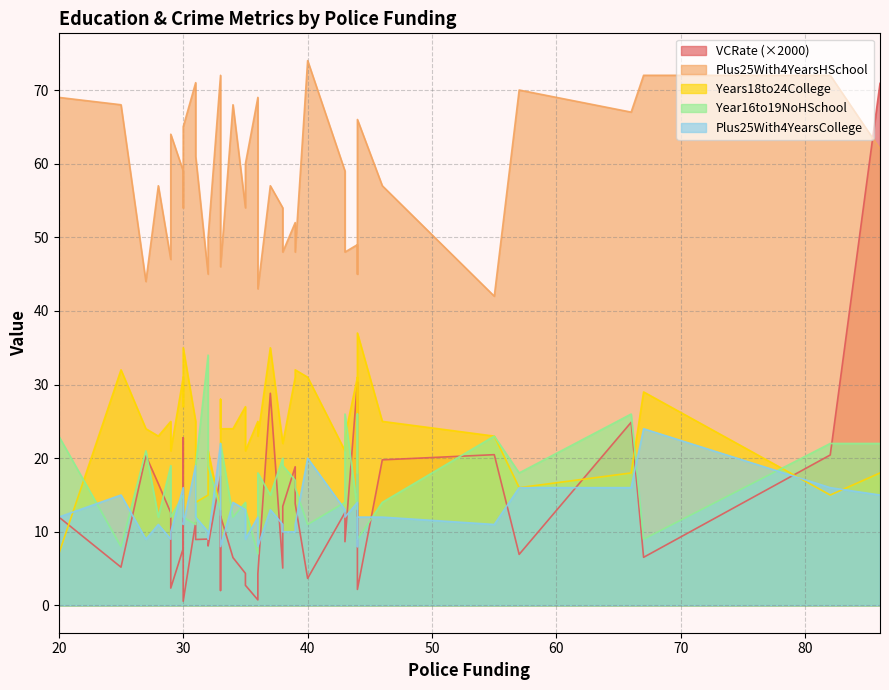

The Plus25With4YearsHSchool series shows 71.2 at 44. True or false?

False